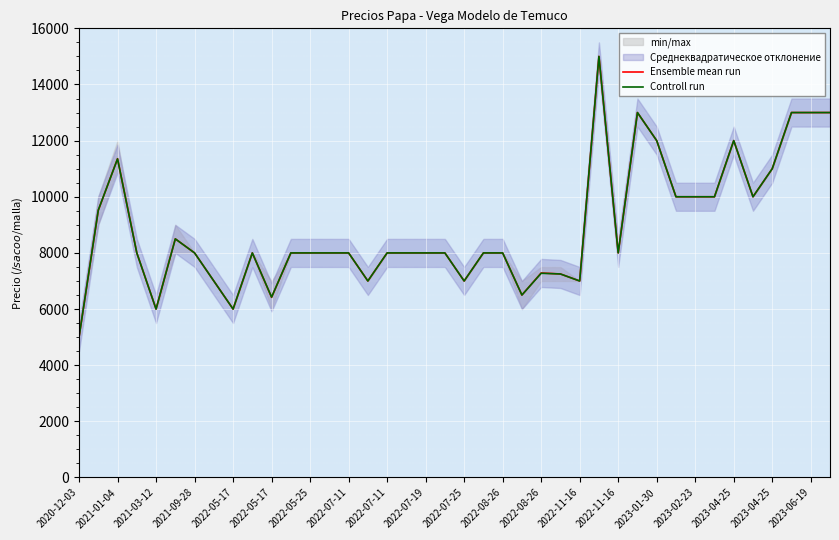

What value does the Ensemble mean run series have at 2022-07-11?

8000